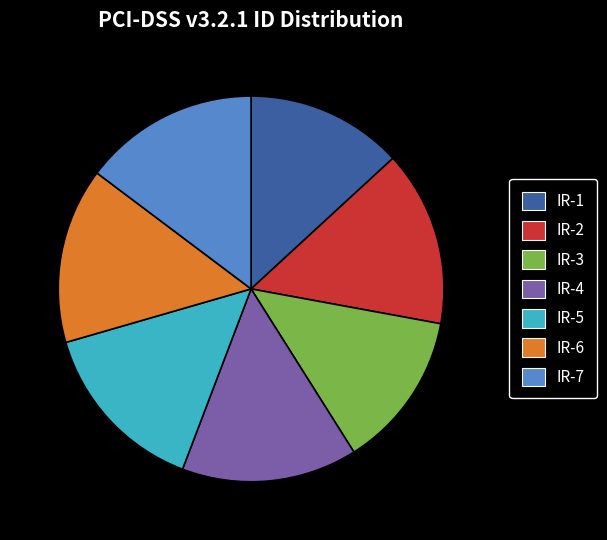

Is it true that IR-3 is 26% of the pie?

False